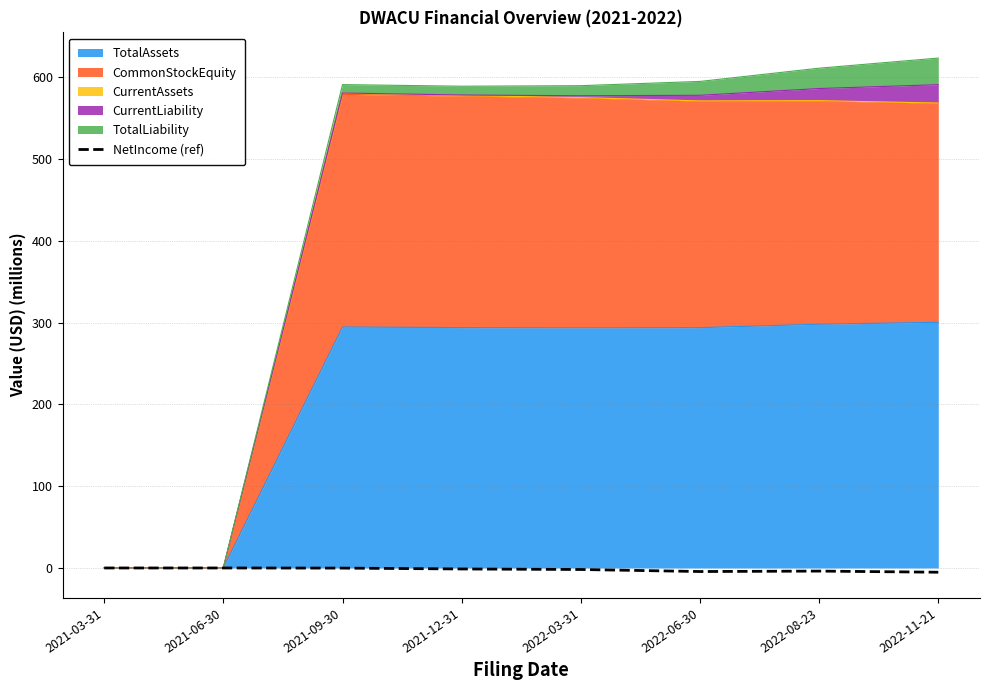

What is the value of the 5th point from the left?

-1.9